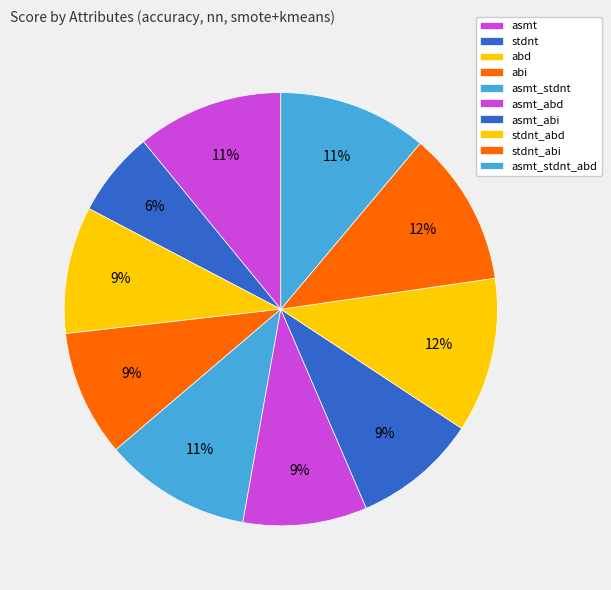

Do stdnt_abd and stdnt together represent more than half of the pie?

No